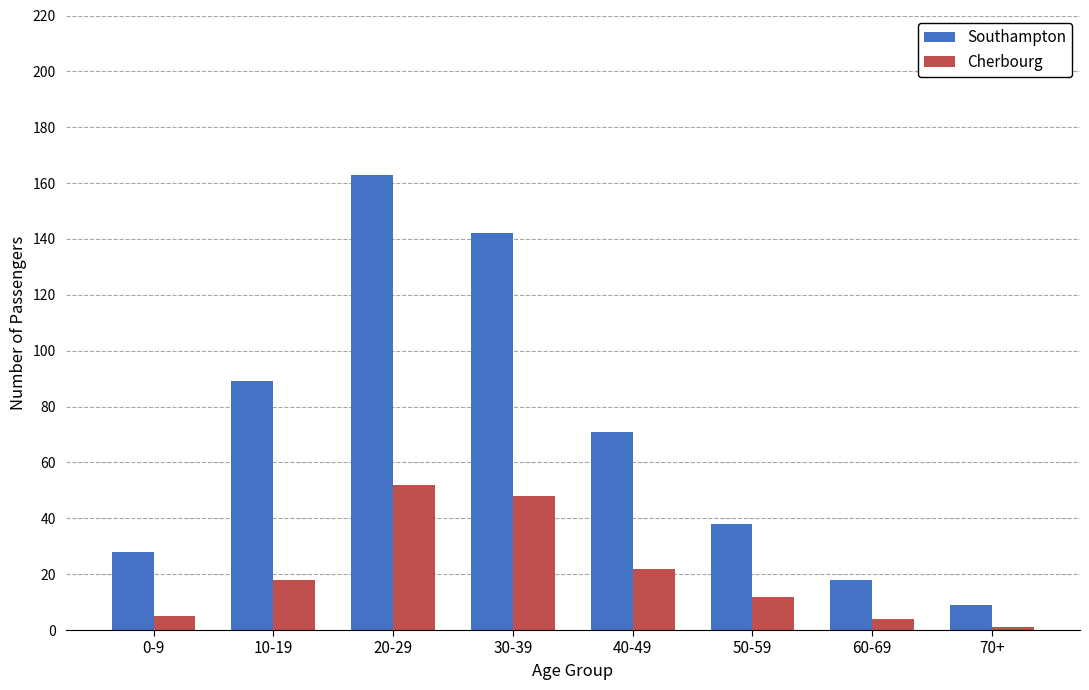

What is the label of the 5th bar from the right?

30-39